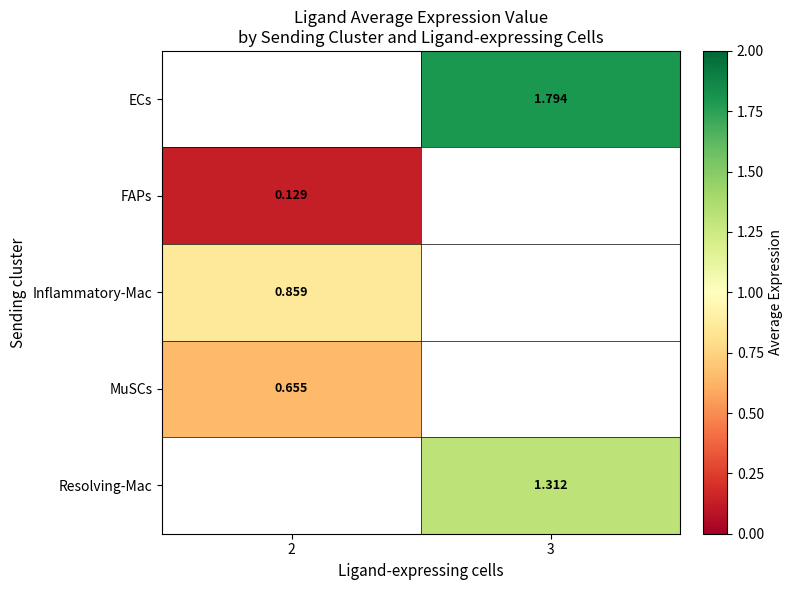

Which label corresponds to the largest value in the chart?

3